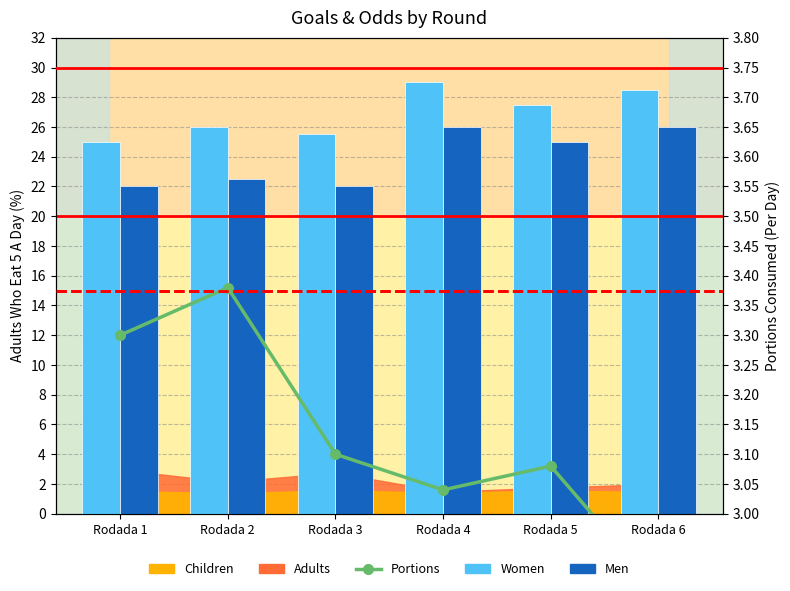

Which series has the largest total across all categories?

Women